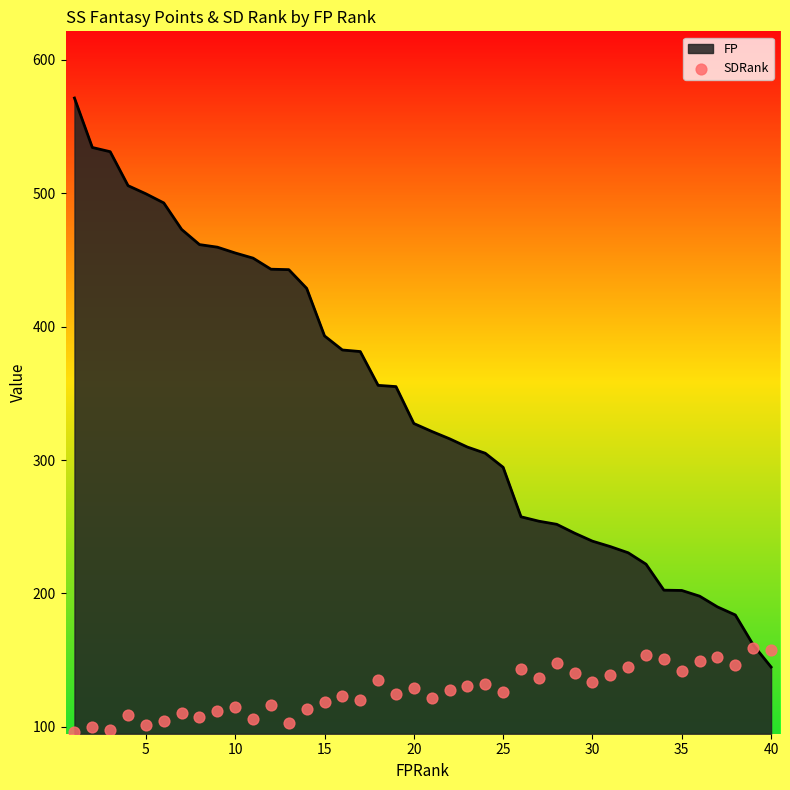

What is the lowest value of the FP series?

144.8